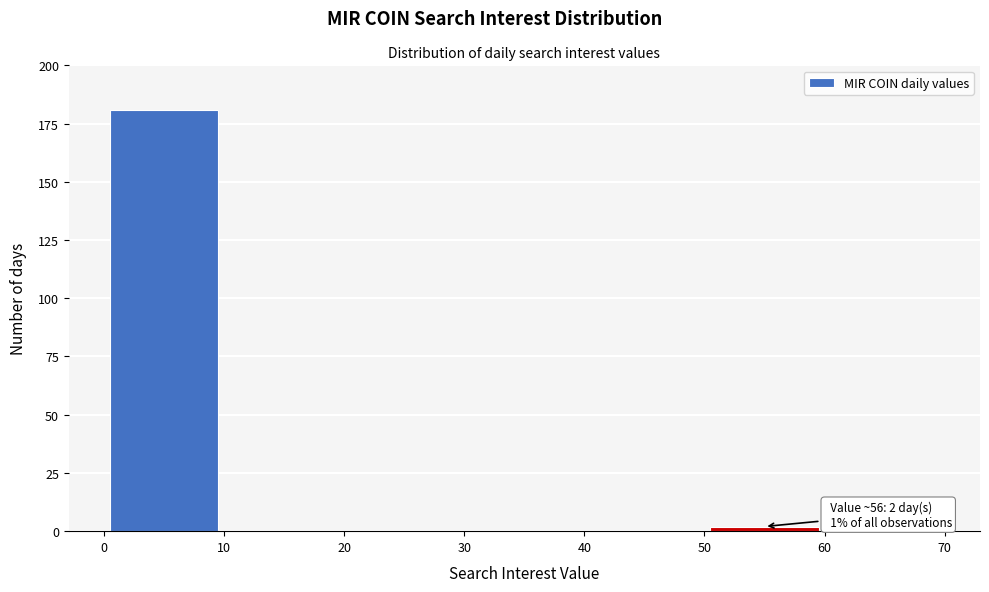

Over which range of the x-axis is the bar tallest?

0 to 10